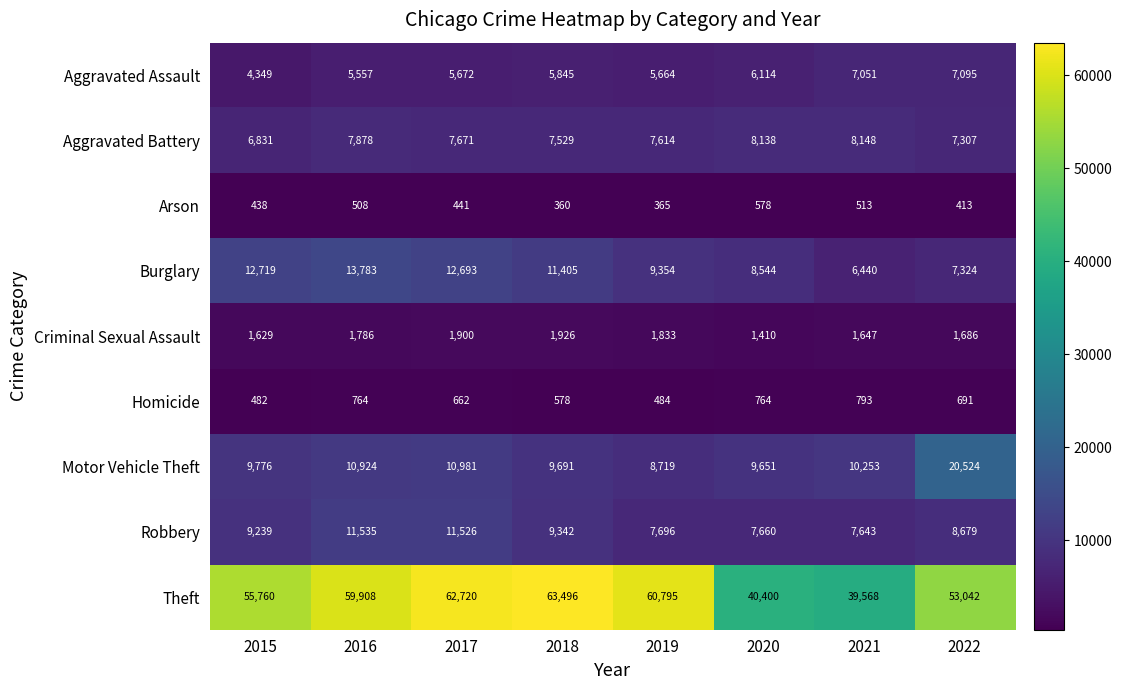

Read the Robbery value at 2021, to the nearest 10.

7640